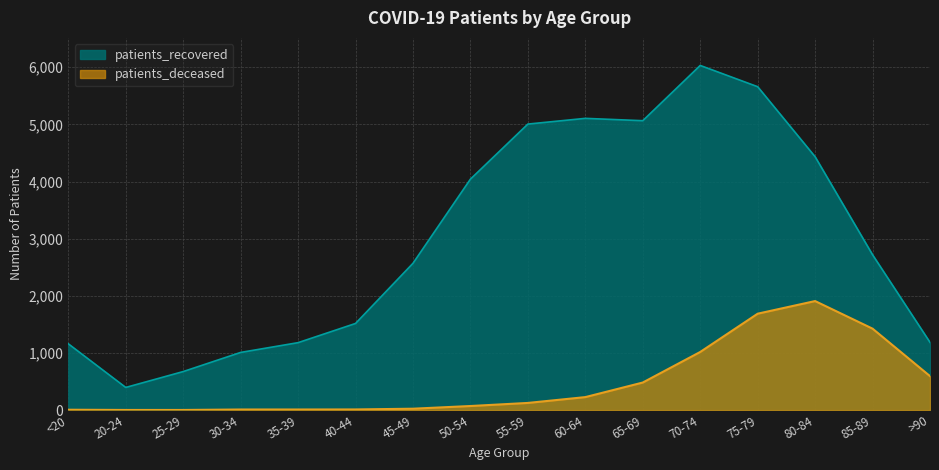

The patients_recovered series shows 674 at 25-29. True or false?

True